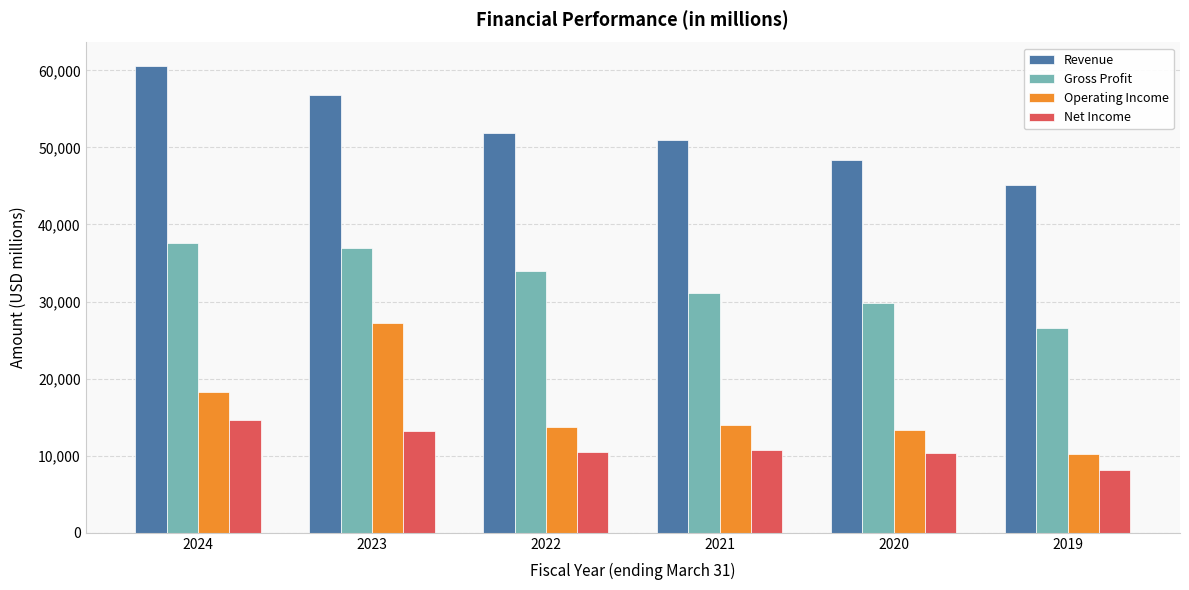

Is the value of Gross Profit at 2022 greater than the value of Net Income at 2024?

Yes